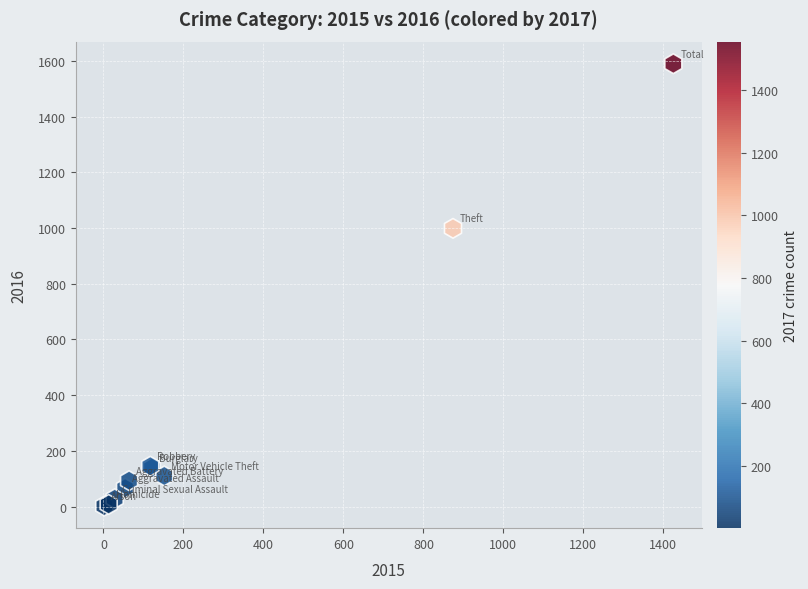

What Y value in the scatter plot is closest to 796?

999